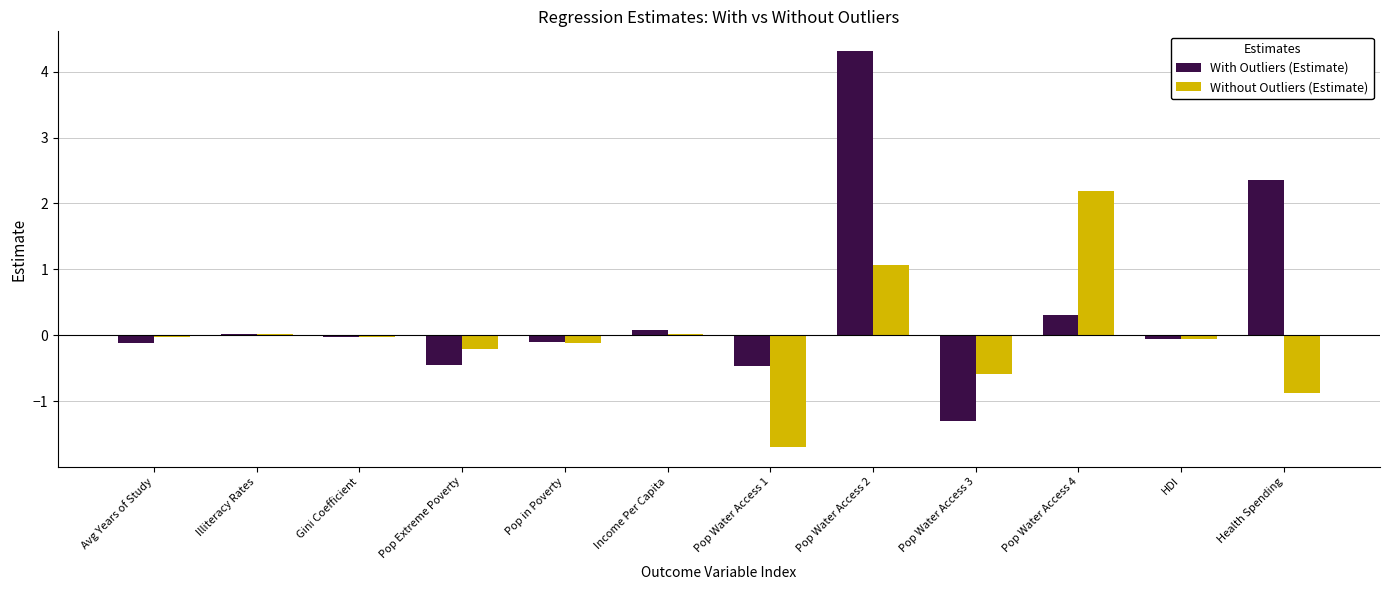

Count the number of data series in this chart.

2